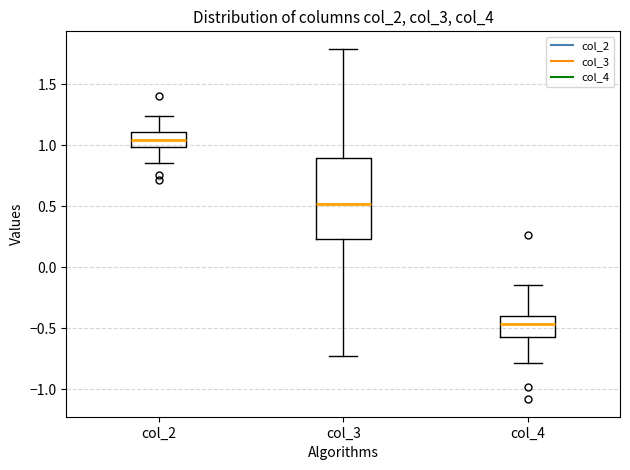

Which box is the tallest, from its lower edge to its upper edge?

col_3